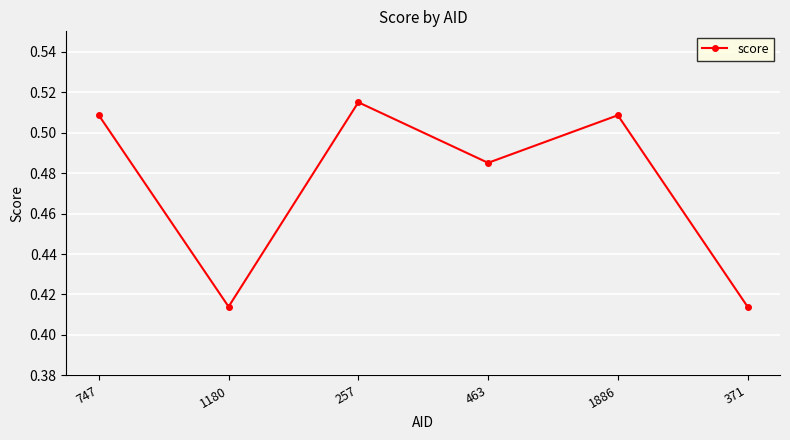

Where is the first local maximum?

257